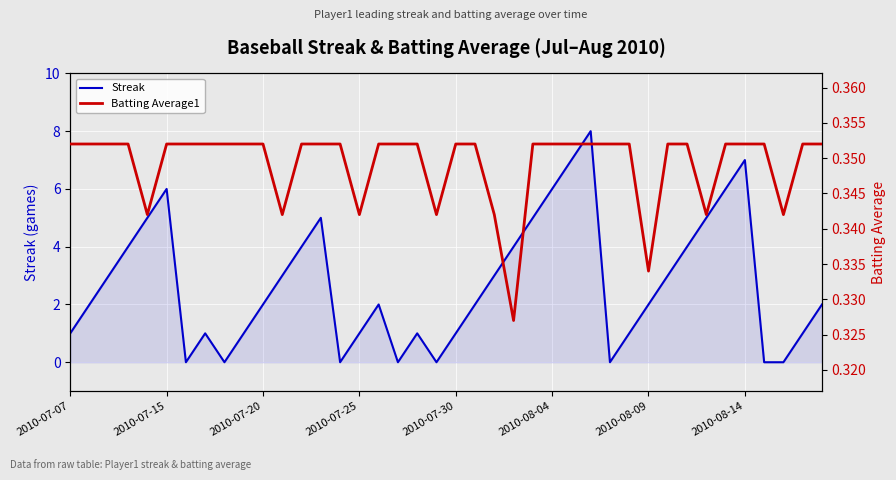

How many interior local peaks does the Streak series have?

7